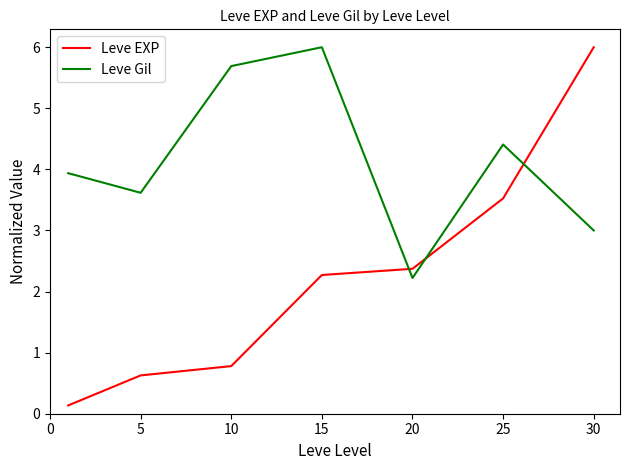

What is the maximum value for Leve Gil?

6.0